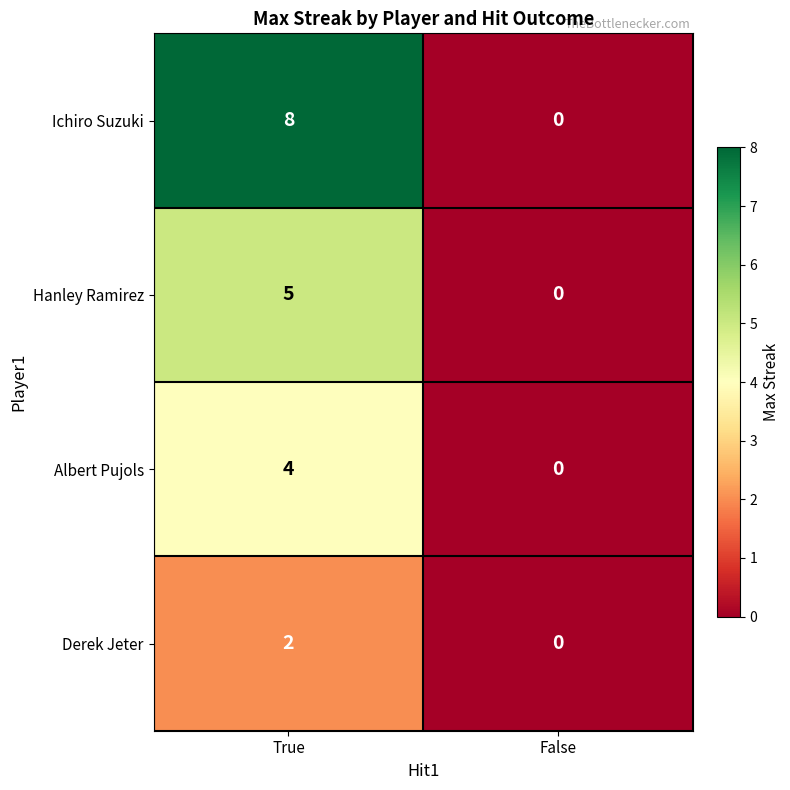

At which label is Hanley Ramirez closest to 2?

False